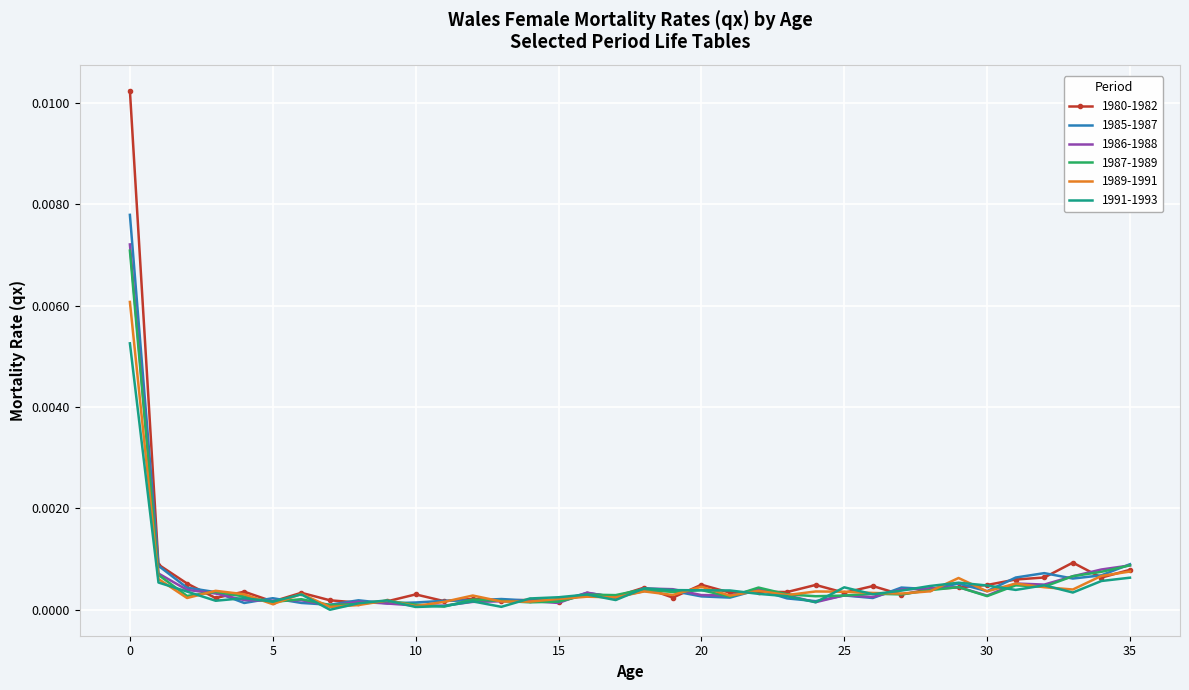

Which series has the largest range (max minus min)?

1980-1982